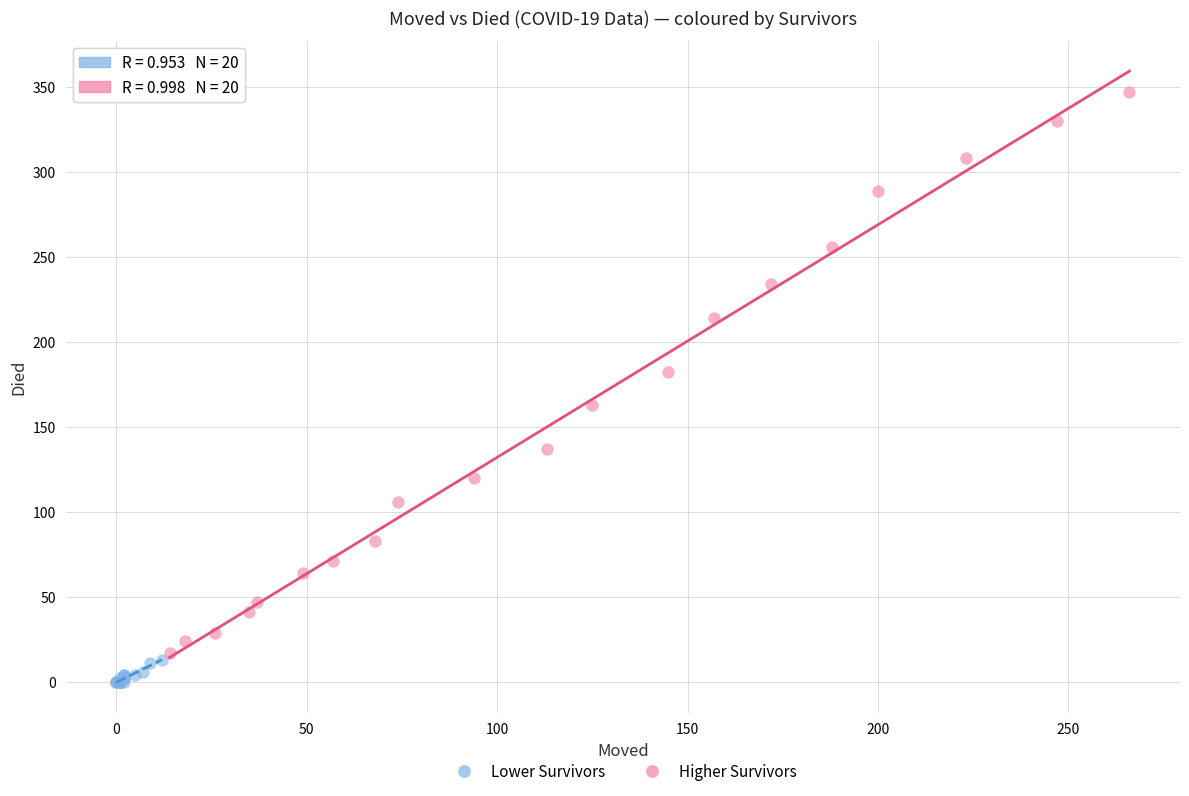

Which series has the largest Y range (max minus min)?

Higher Survivors